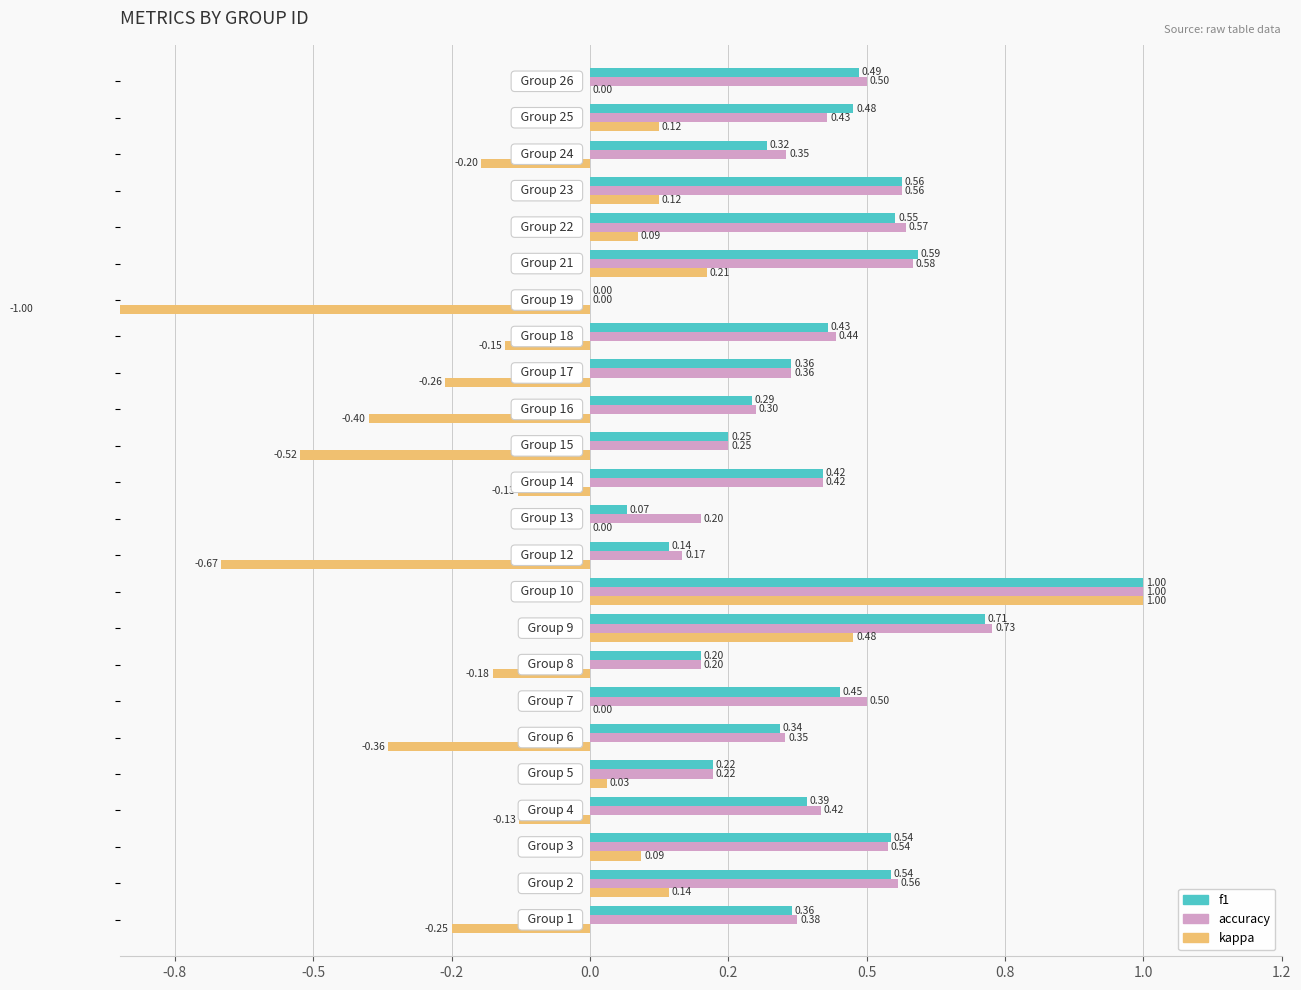

What position from the right is 0.0?

20